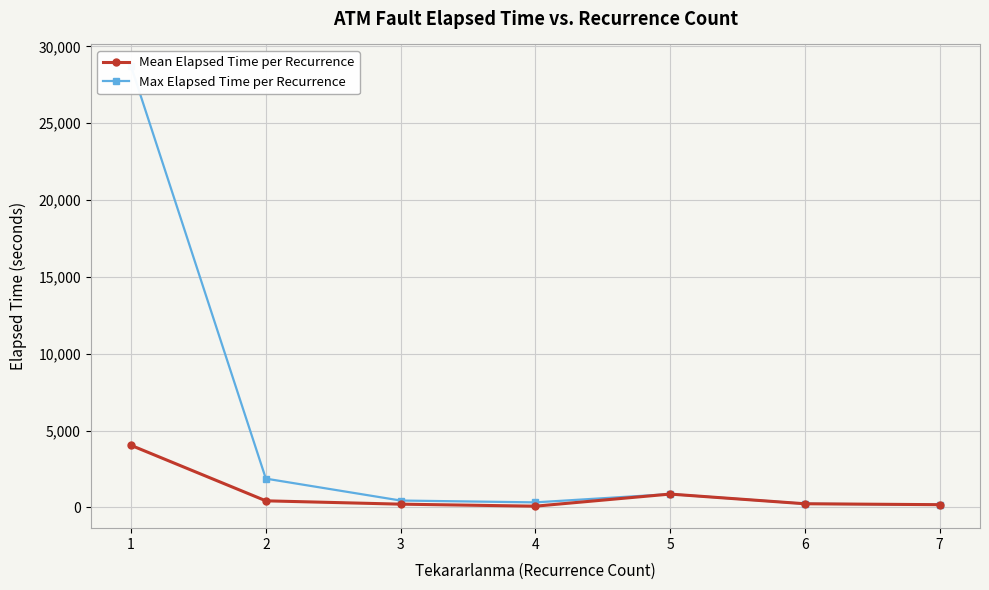

The value of Mean Elapsed Time per Recurrence at 4 is 82.5. True or false?

True